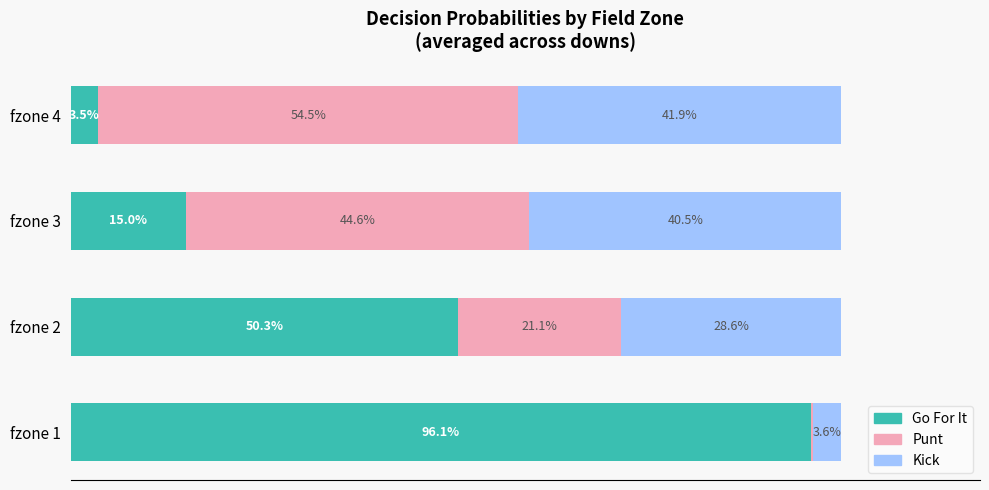

Which series has the largest total across all categories?

Go For It